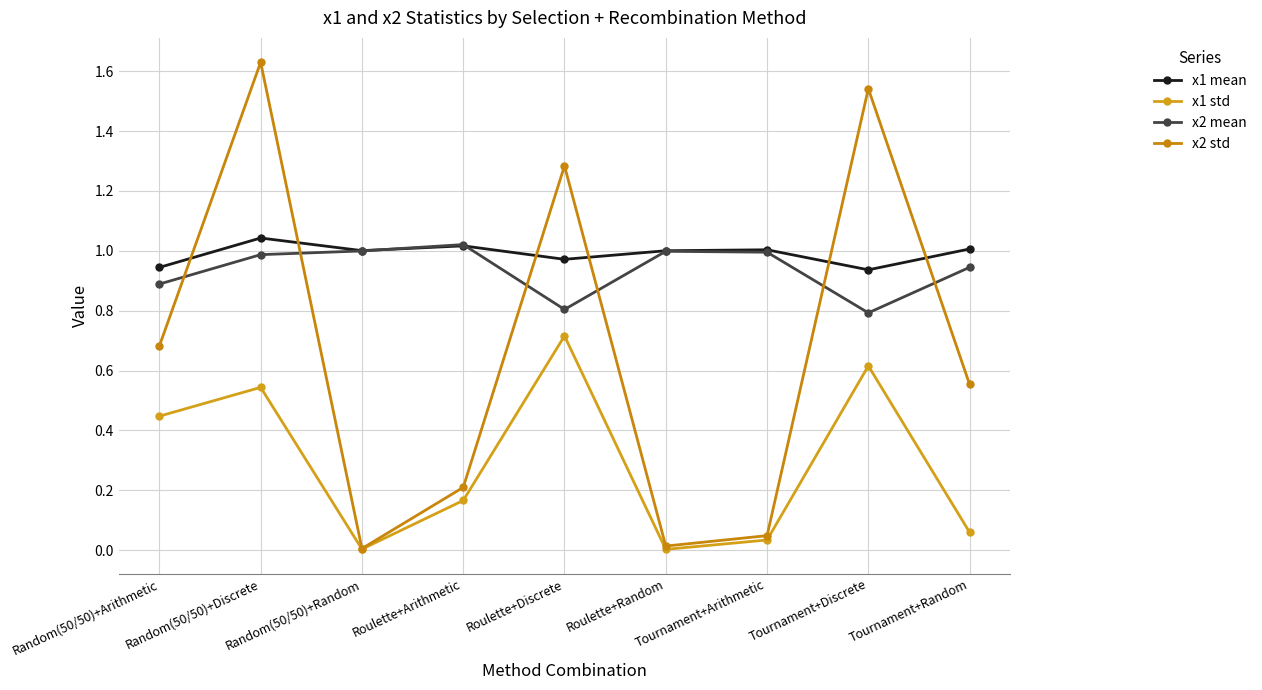

How many series are shown in this chart?

4